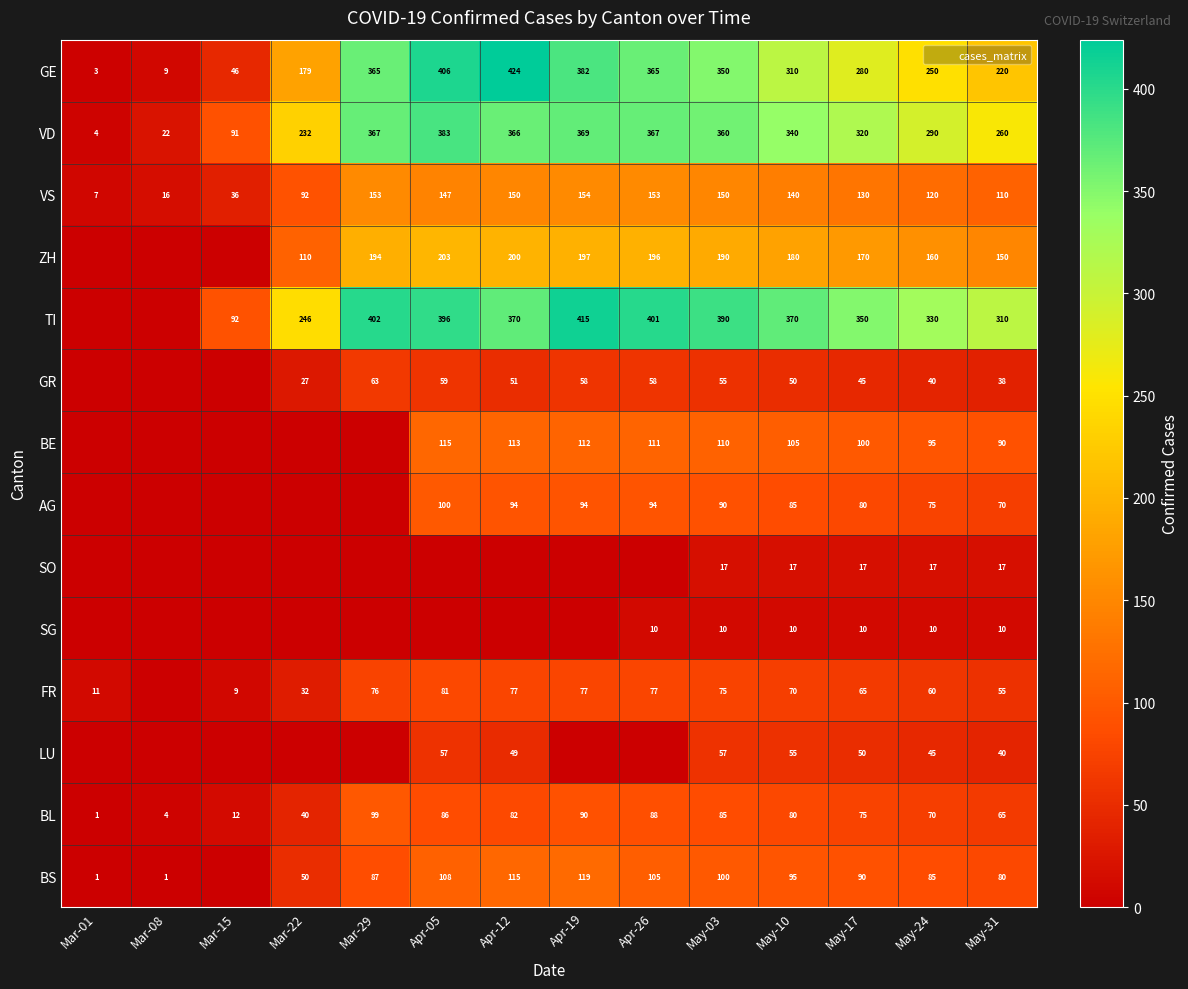

At which category is the sum across all series the highest?

Apr-05